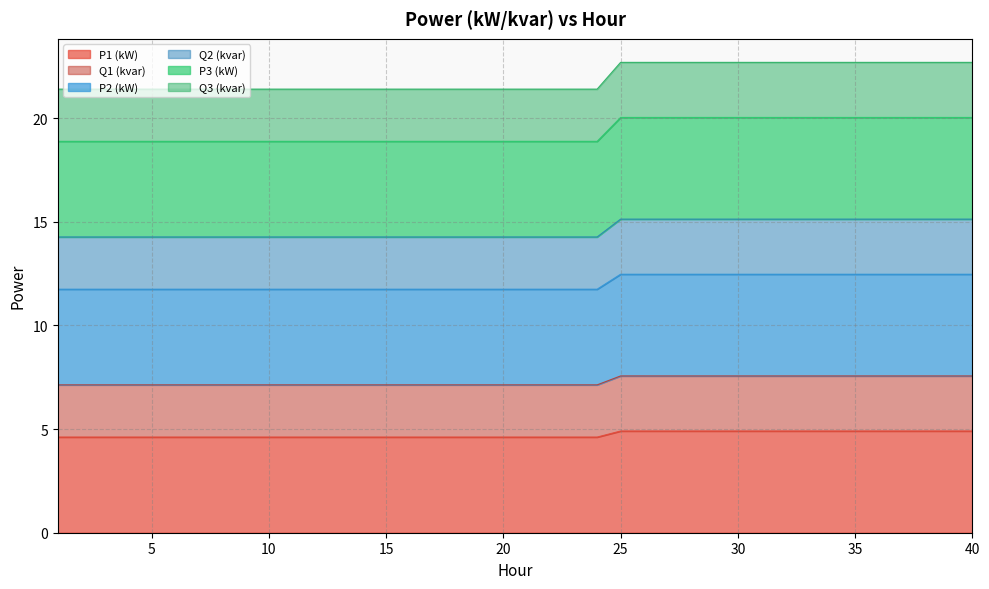

Where is P1 (kW) nearest to the value 4?

1